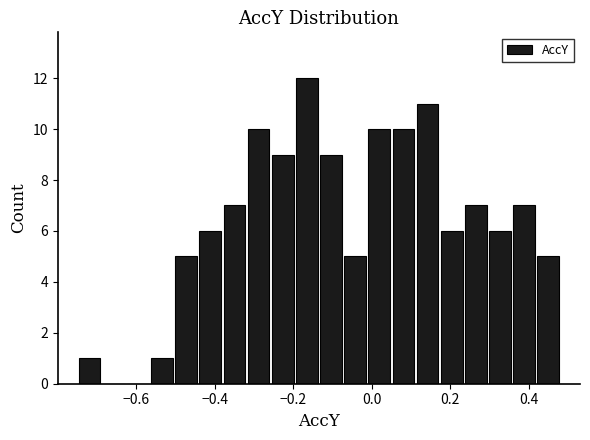

Around what value on the x-axis is the tallest bar? Give the approximate position of its centre, as read against the axis.

-0.16